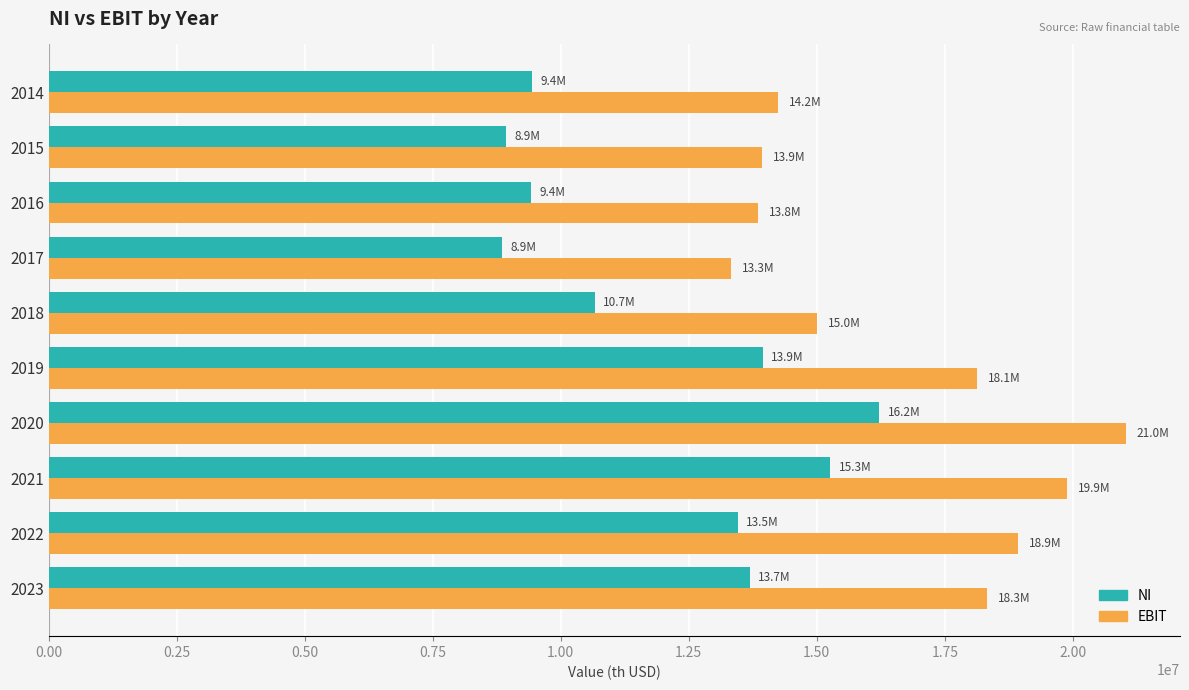

What is the average value of the EBIT series?

16666841.1